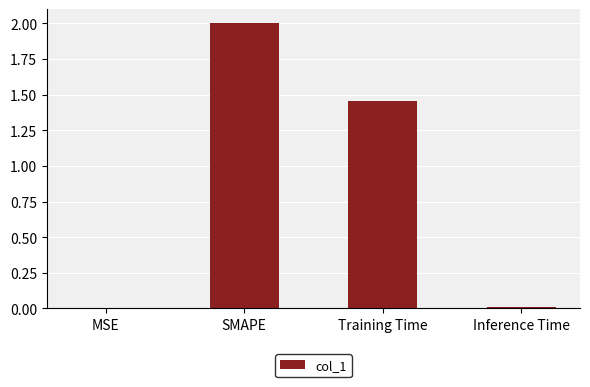

Where is the data nearest to the value 1?

Training Time